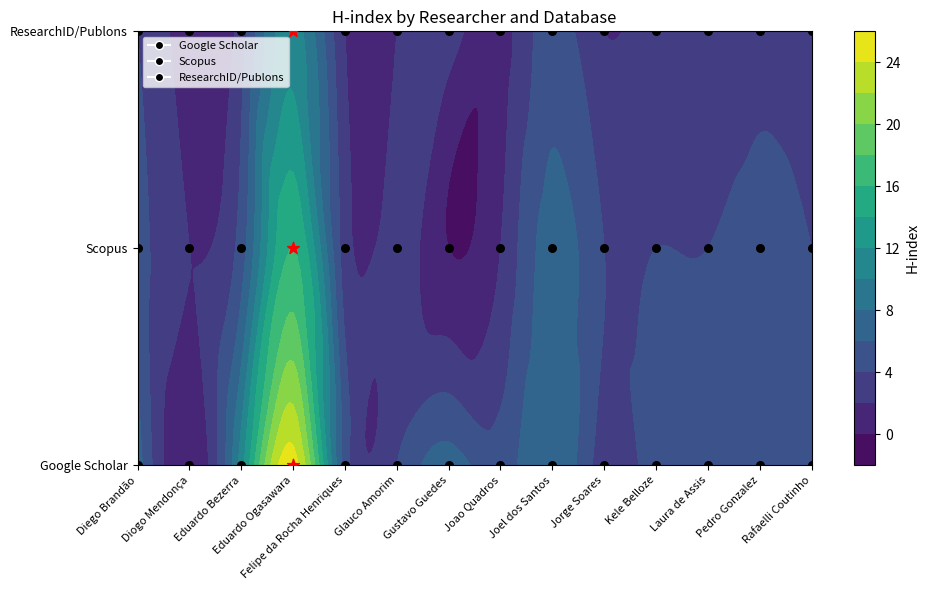

What value does the Scopus series have at Felipe da Rocha Henriques, to the nearest 5?

5